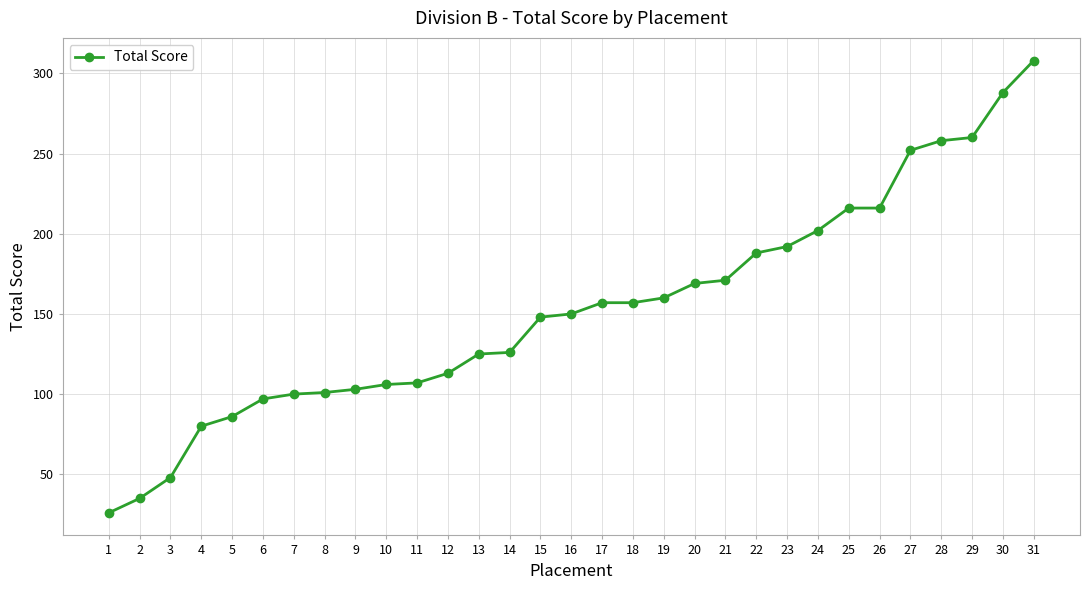

True or false: the data shows 169 at 20.

True